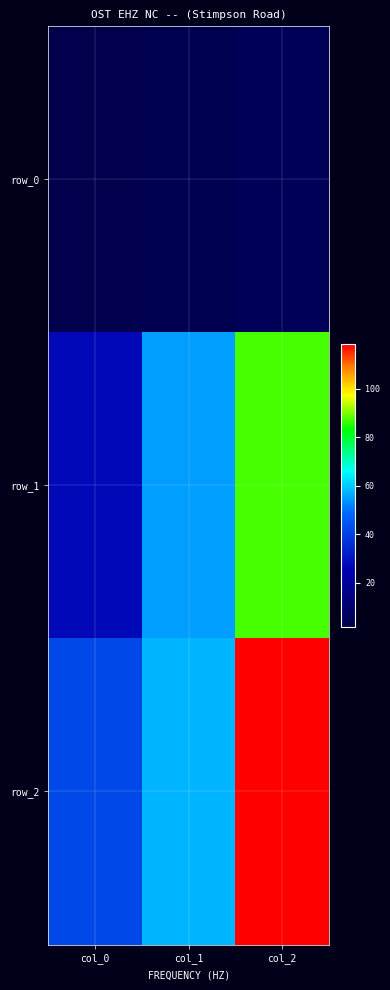

How many data points in row_0 are less than 3?

1